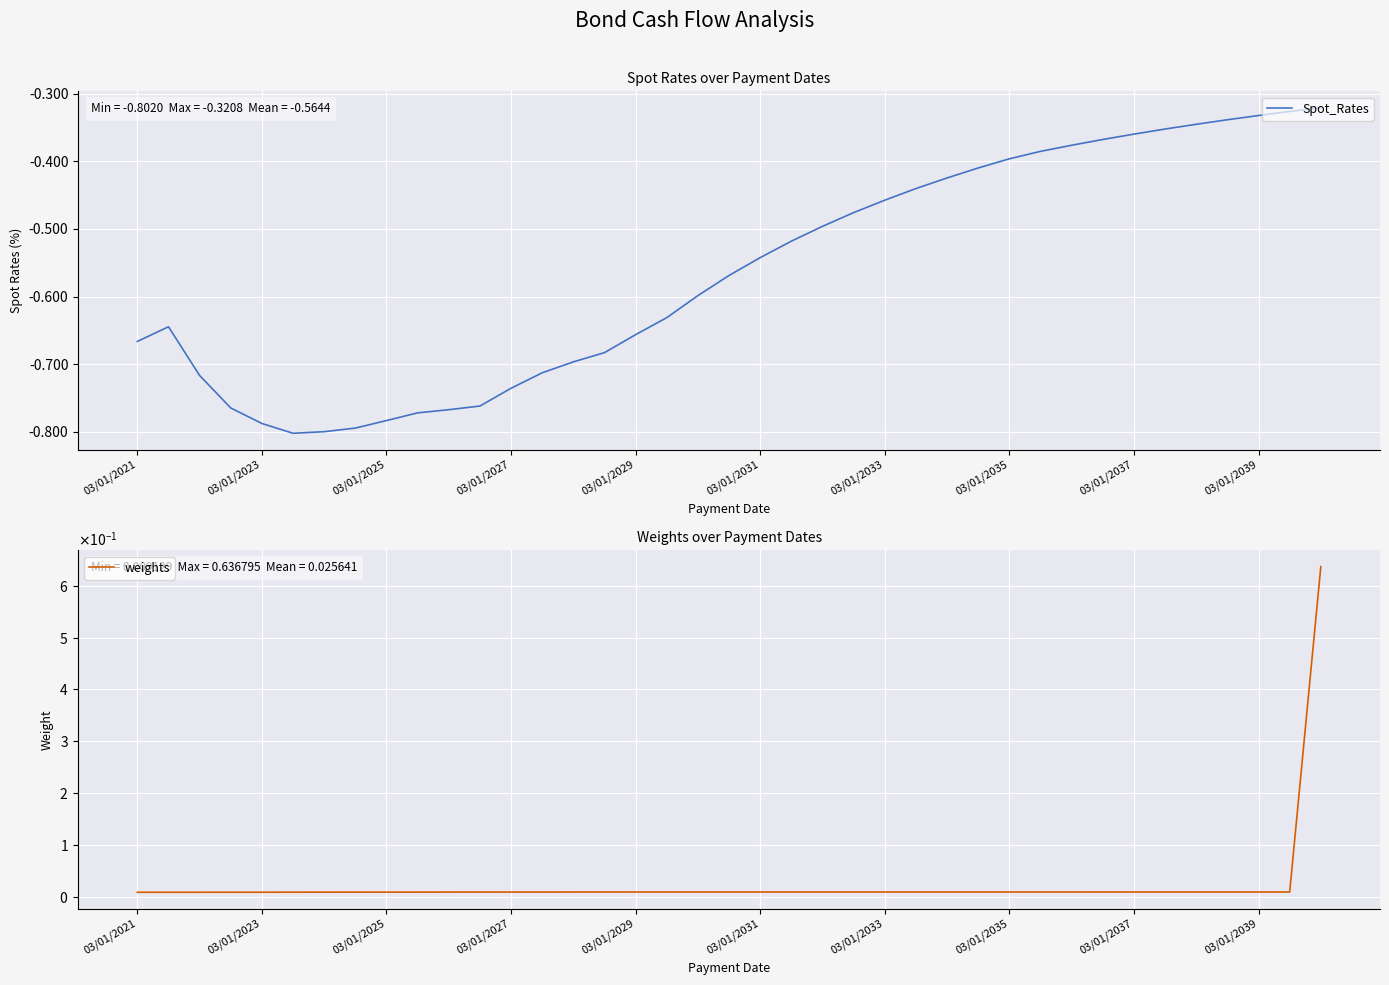

Which series has the largest total across all categories?

weights